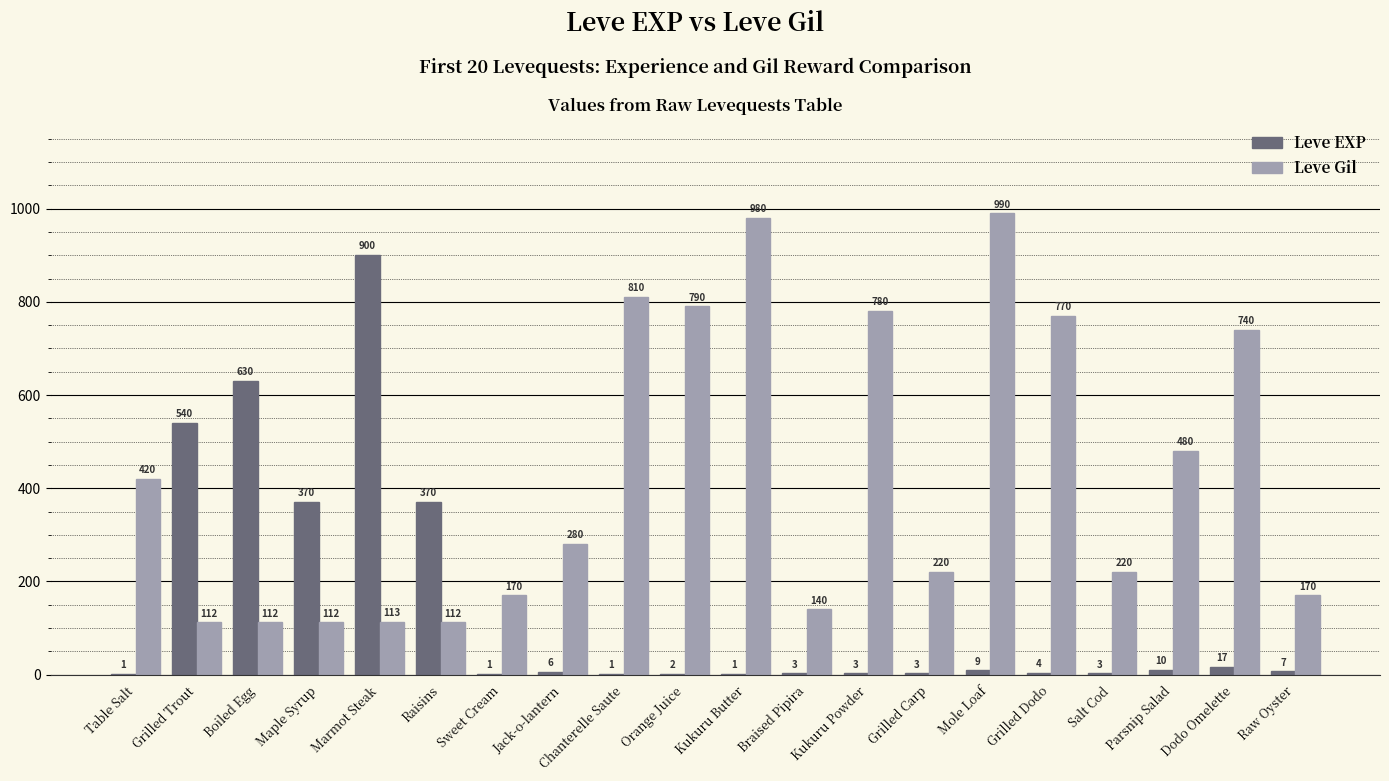

Which series has the largest total across all categories?

Leve Gil